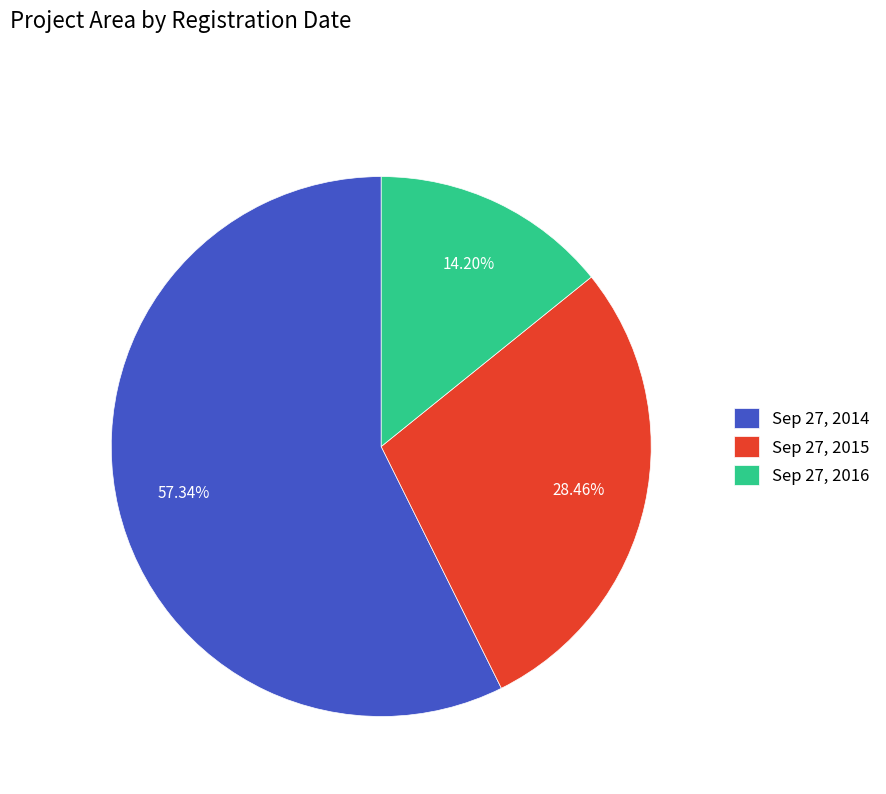

How many segments does this pie chart have?

3